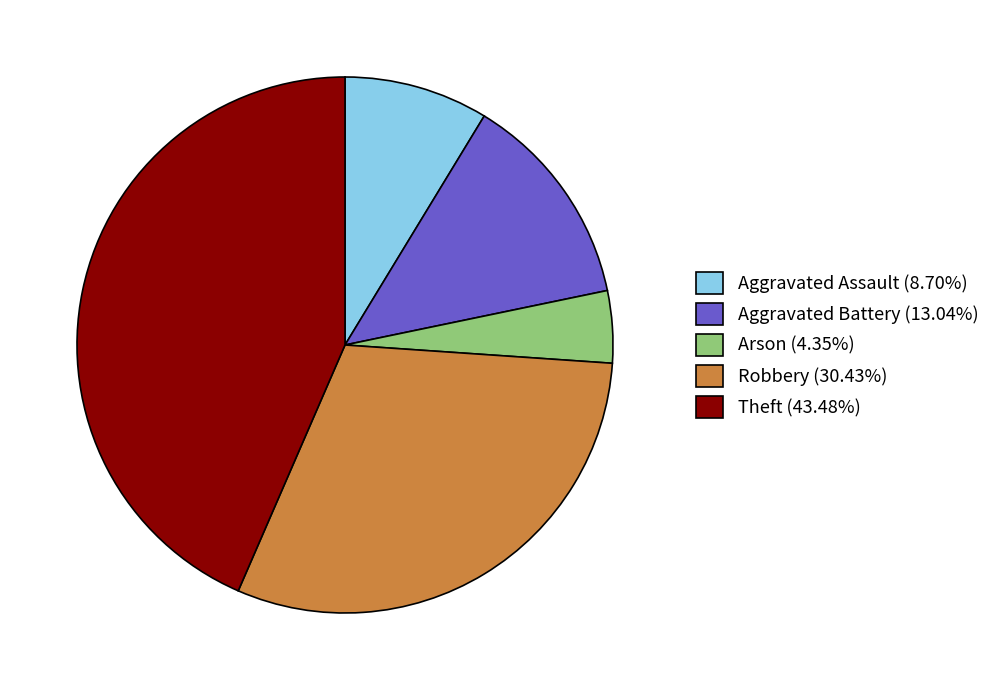

Approximately how many times larger is the value at Robbery (30.43%) compared to Aggravated Battery (13.04%)?

2.3